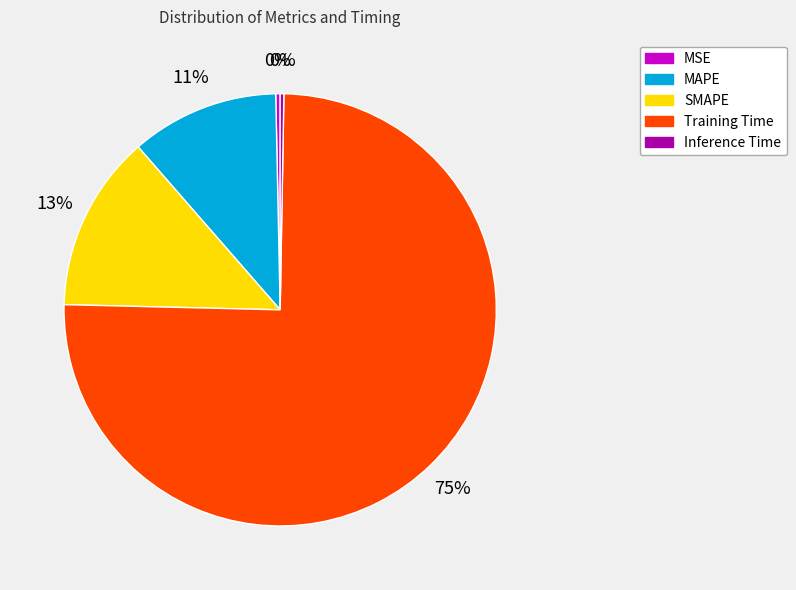

To the nearest percent, what percentage of the pie is SMAPE?

13%